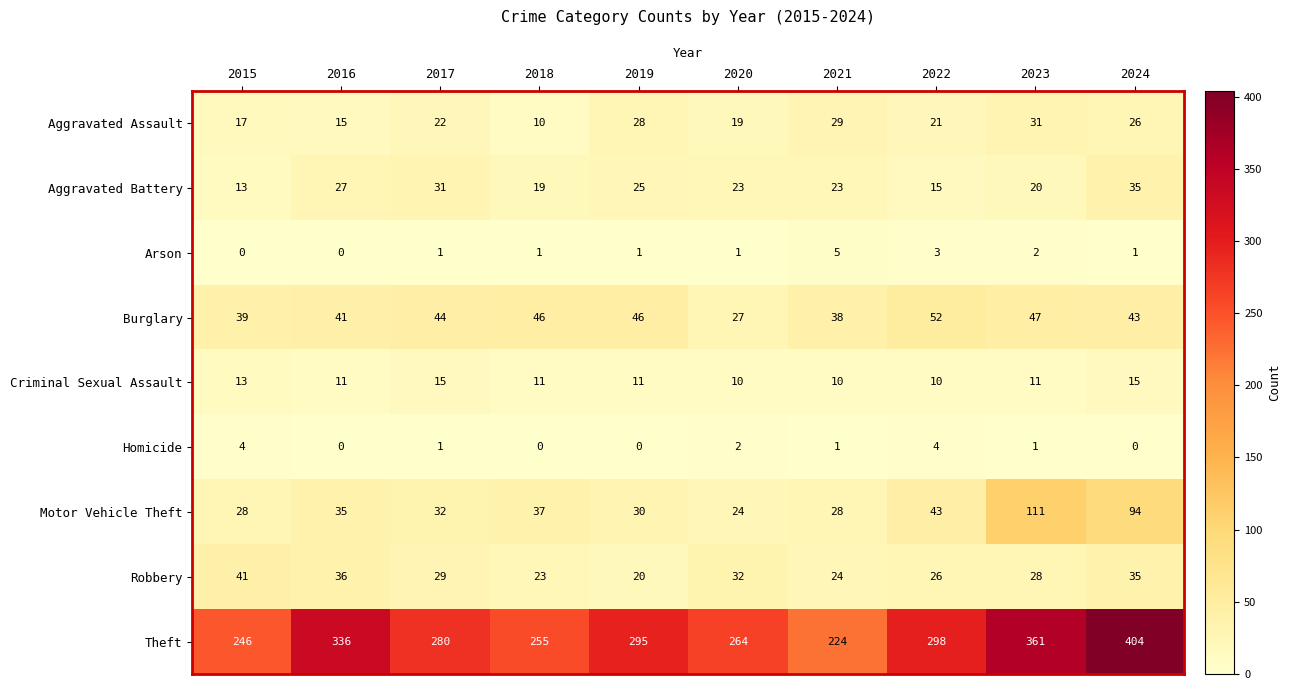

At which label does Criminal Sexual Assault first exceed 11?

2015